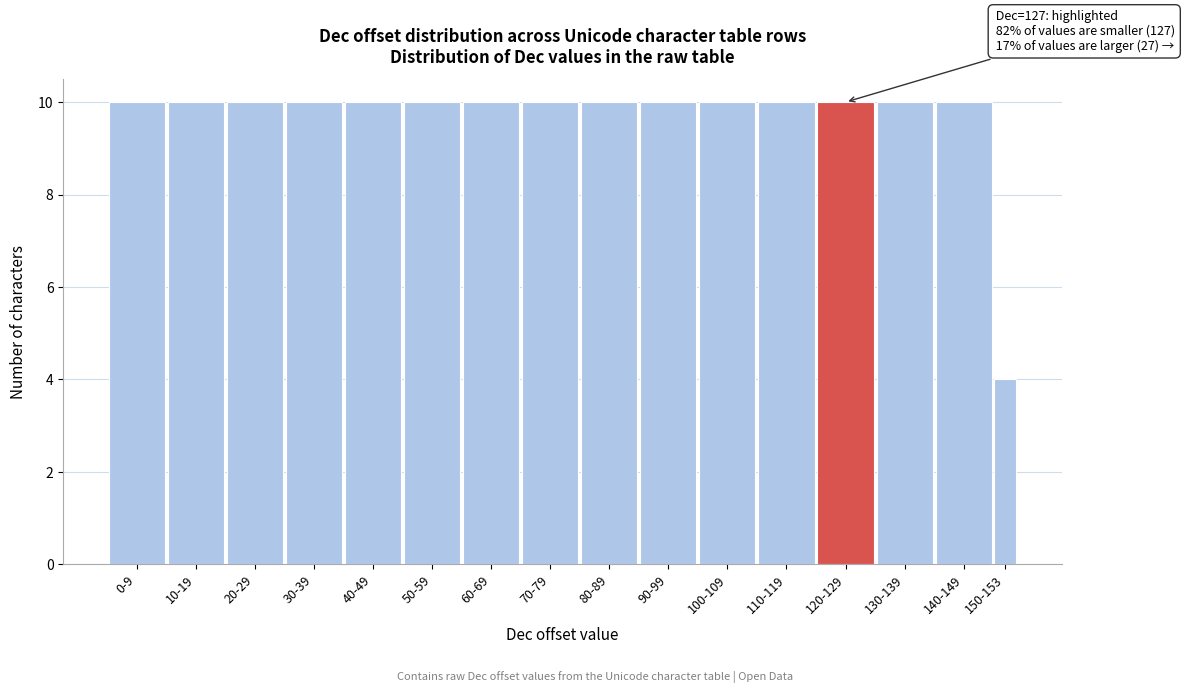

Reading right to left, what are all the values shown in this chart?

4	10	10	10	10	10	10	10	10	10	10	10	10	10	10	10